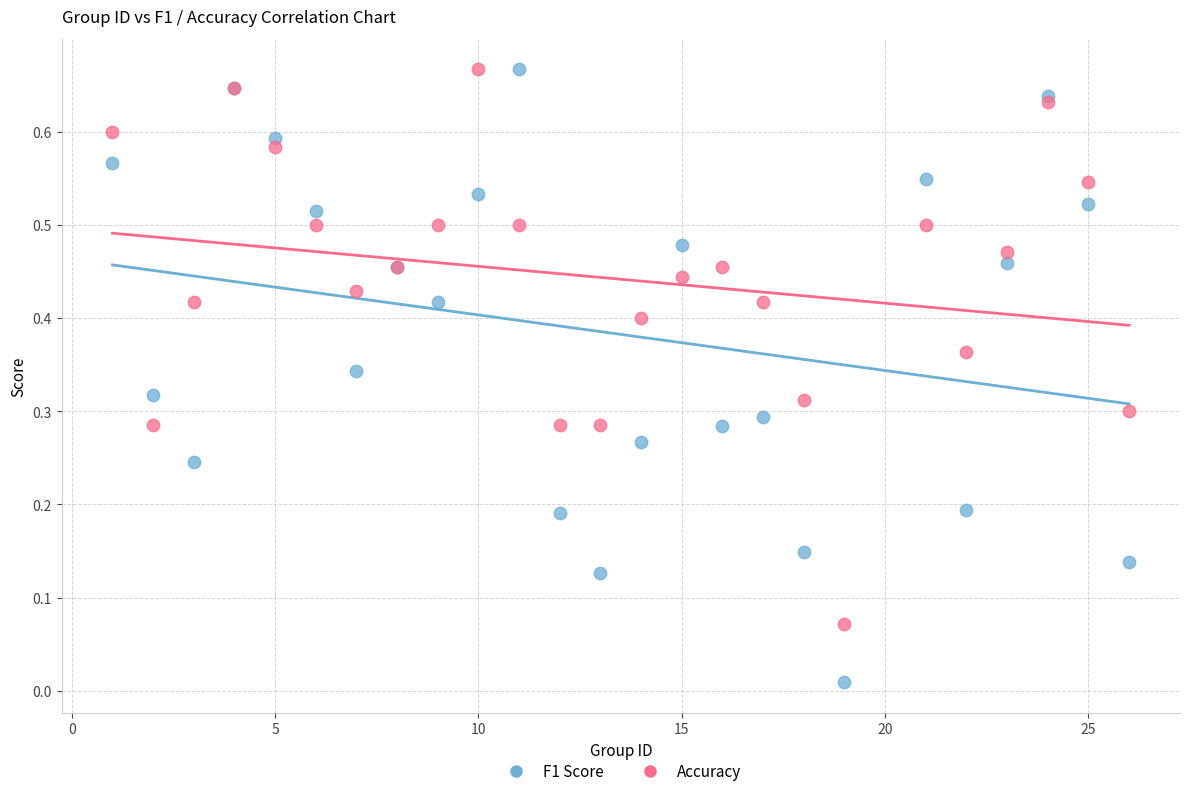

What are all the series names shown in the legend?

F1 Score, Accuracy